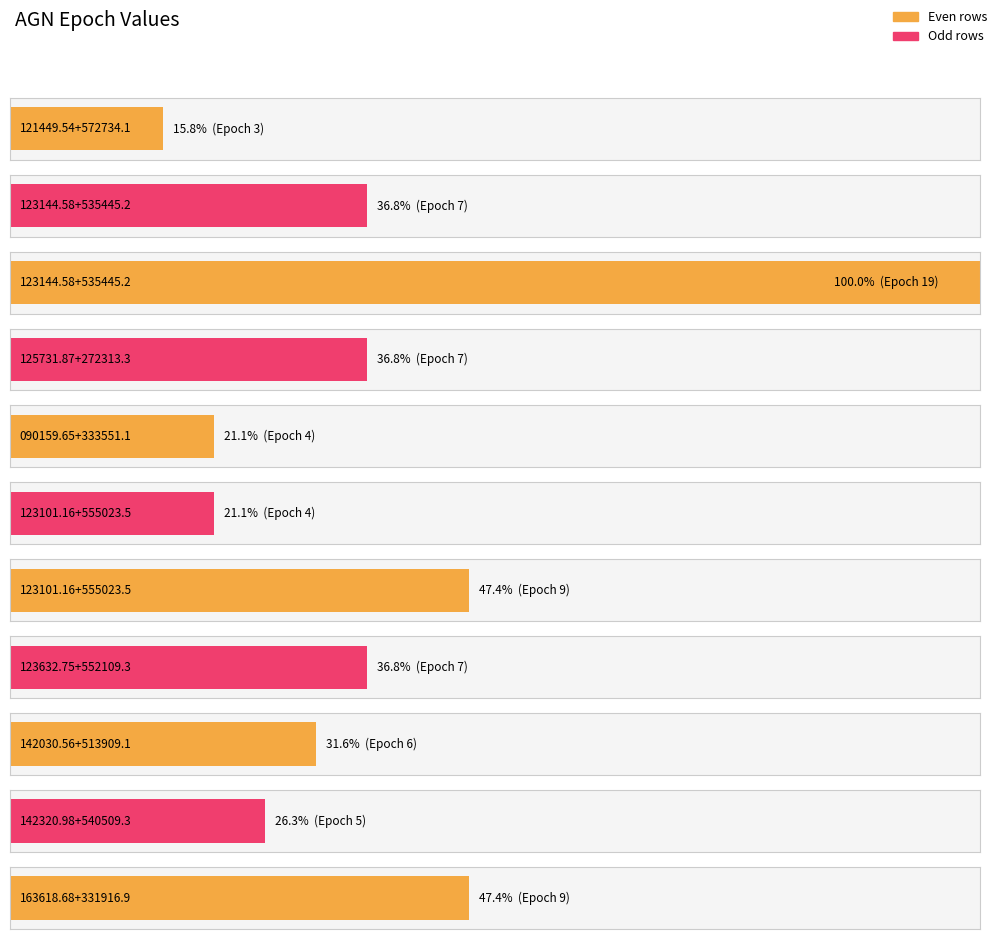

The chart shows a value of 19 at 123144.58+535445.2. True or false?

True